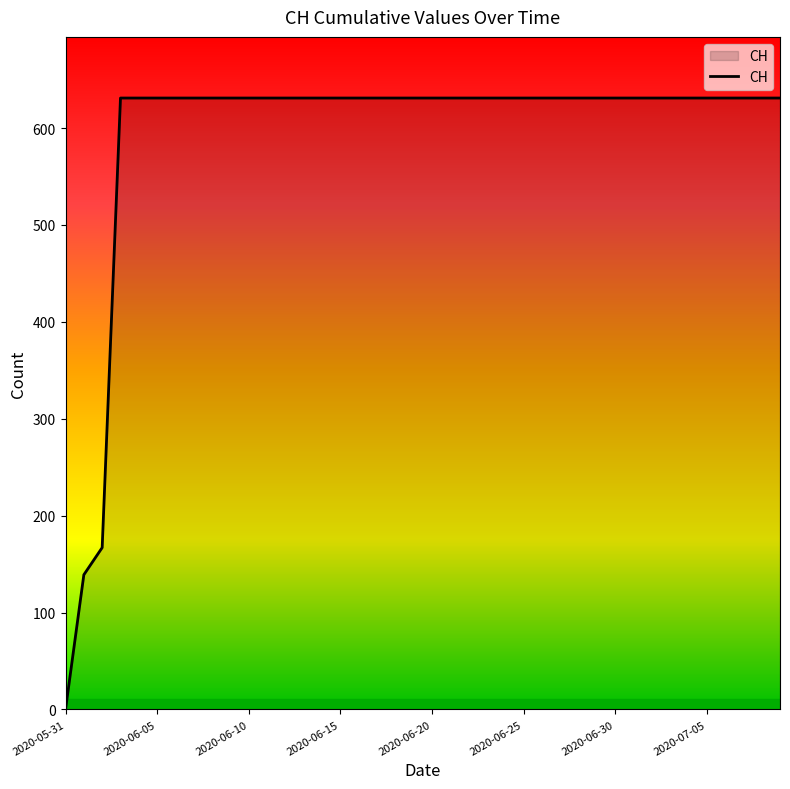

What is the maximum value shown in the chart?

631